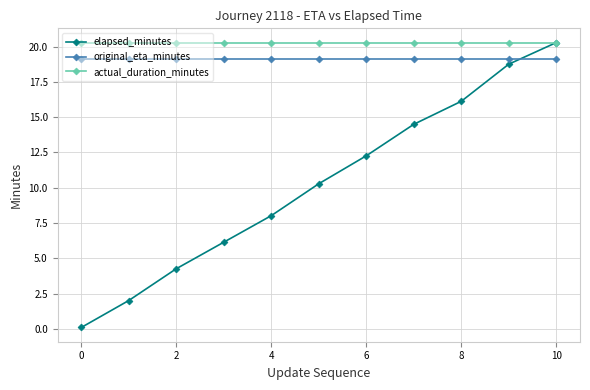

True or false: original_eta_minutes and actual_duration_minutes intersect in this chart.

False